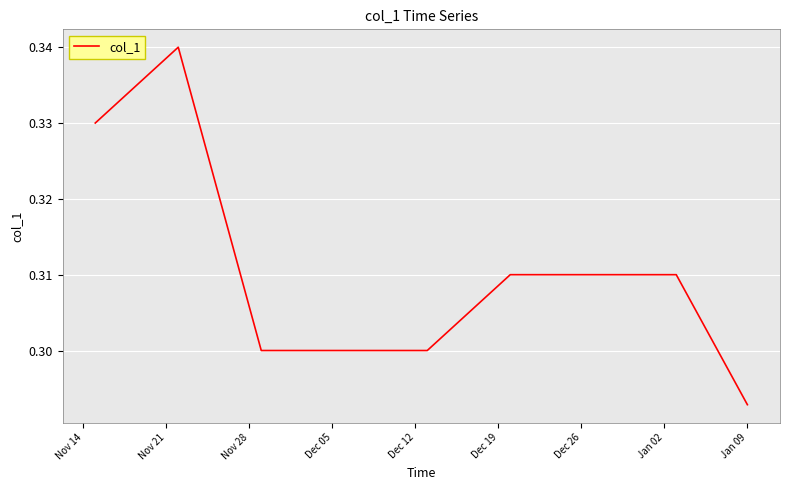

Does the chart have visible grid lines?

Yes